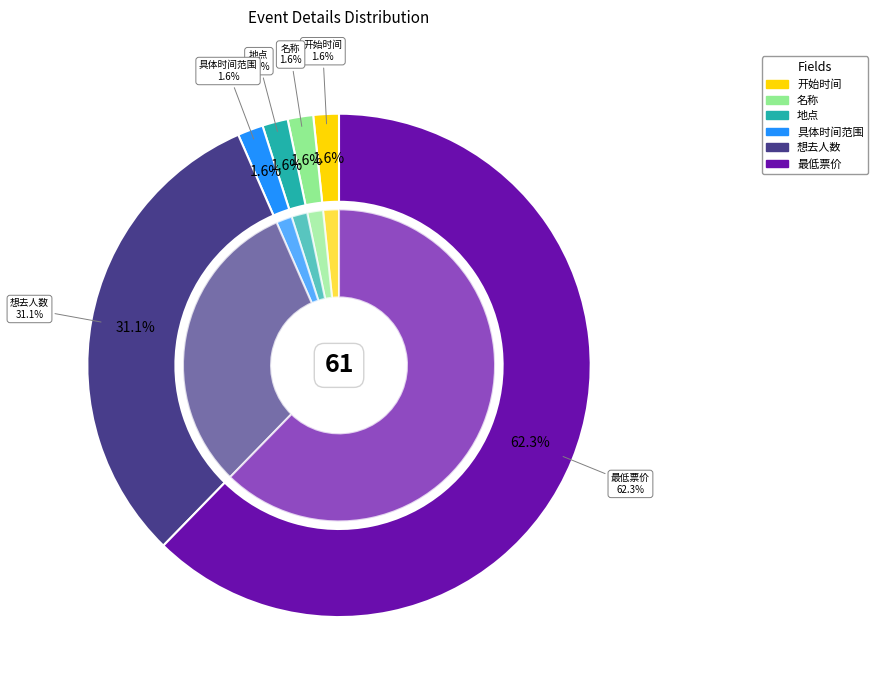

Is there any slice that represents more than half of the pie?

Yes